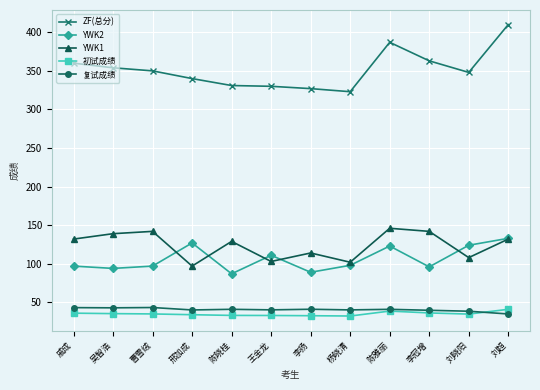

Is it true that 初试成绩 equals 9.3 at 吴智浩?

False